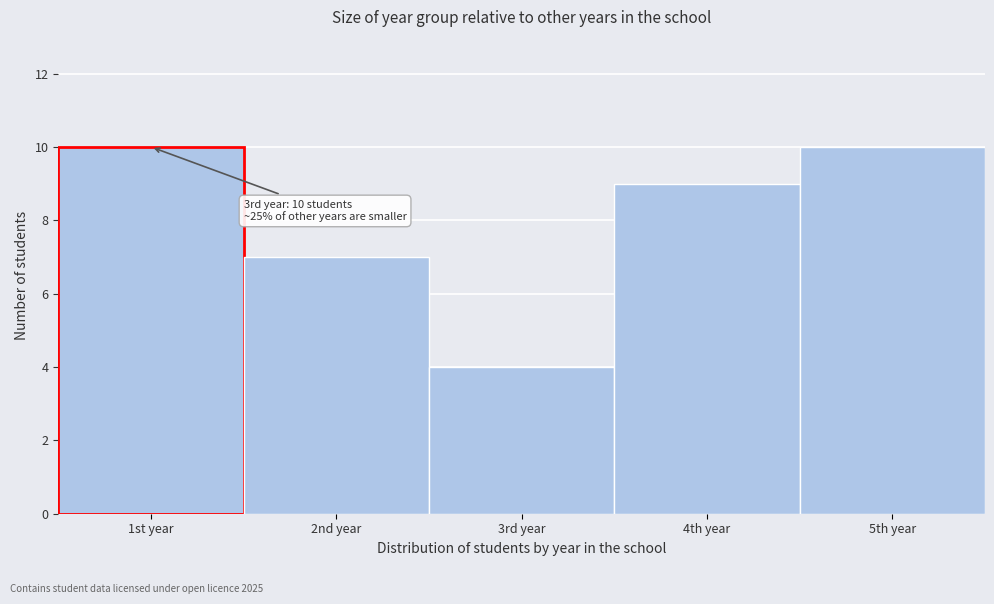

Reading left to right, list all the values displayed in this chart.

1st year=10	2nd year=7	3rd year=4	4th year=9	5th year=10